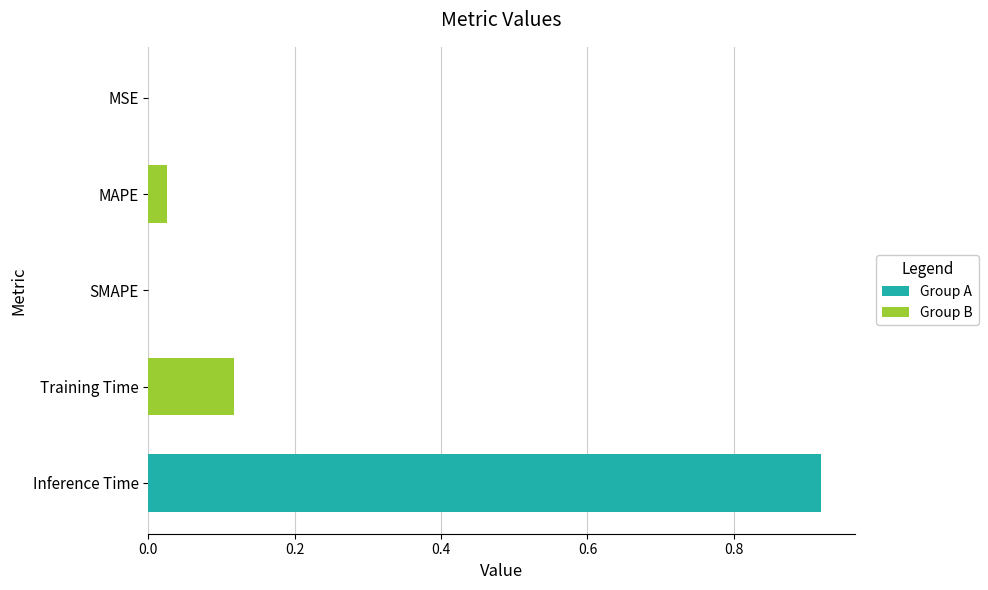

Between Training Time and MSE, which is larger?

Training Time